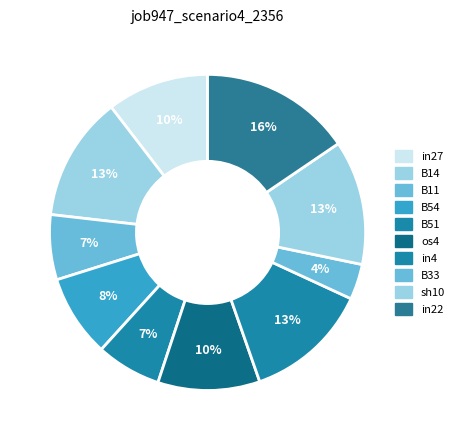

Which slice is the largest?

in22